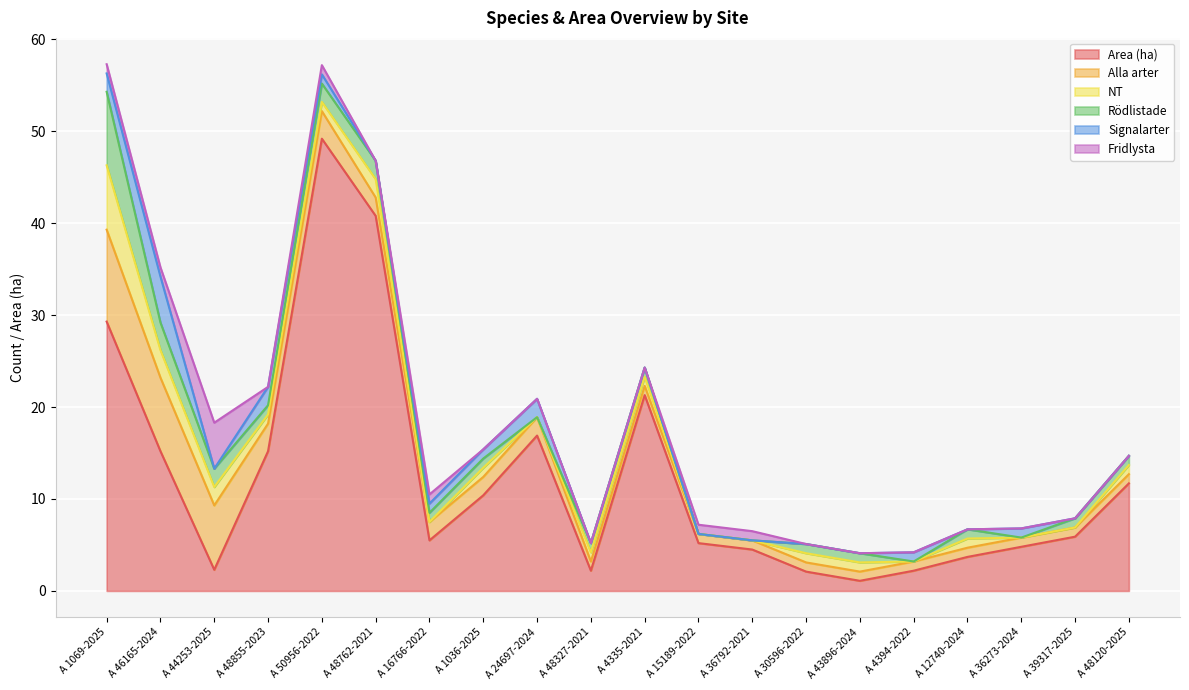

True or false: Rödlistade and Alla arter cross at least once.

False